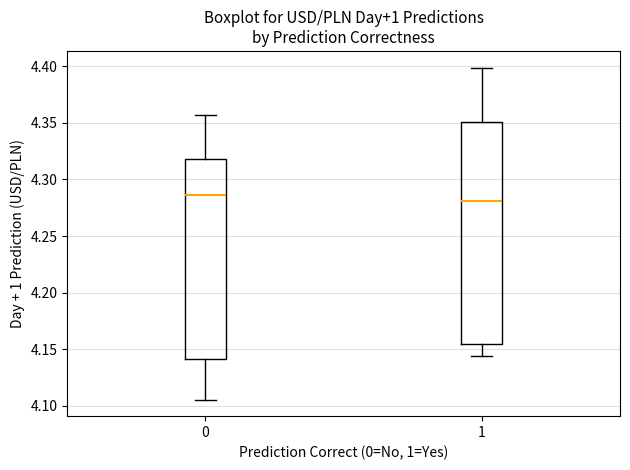

Reading left to right, read every box against the y-axis: the position of its median line, the range the box covers, and the ends of its whiskers. The values are not printed on the chart, so give them approximately, as read against the axis.

0: median 4.285, box 4.140 to 4.320, whiskers 4.105 to 4.355
1: median 4.280, box 4.155 to 4.350, whiskers 4.145 to 4.400